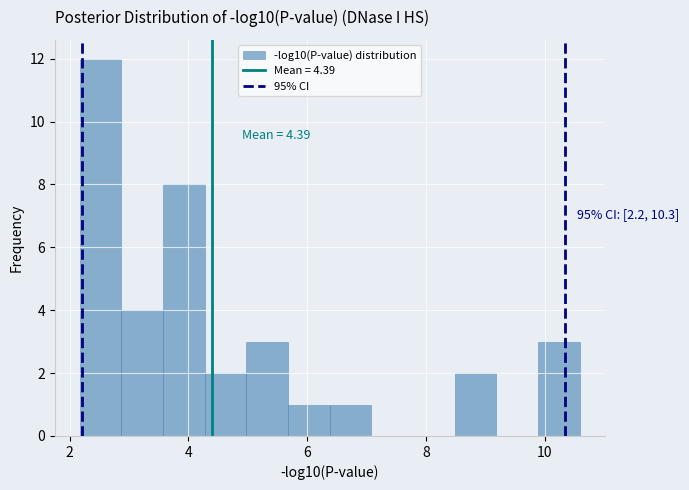

Around what value on the x-axis is the tallest bar? Give the approximate position of its centre, as read against the axis.

2.6